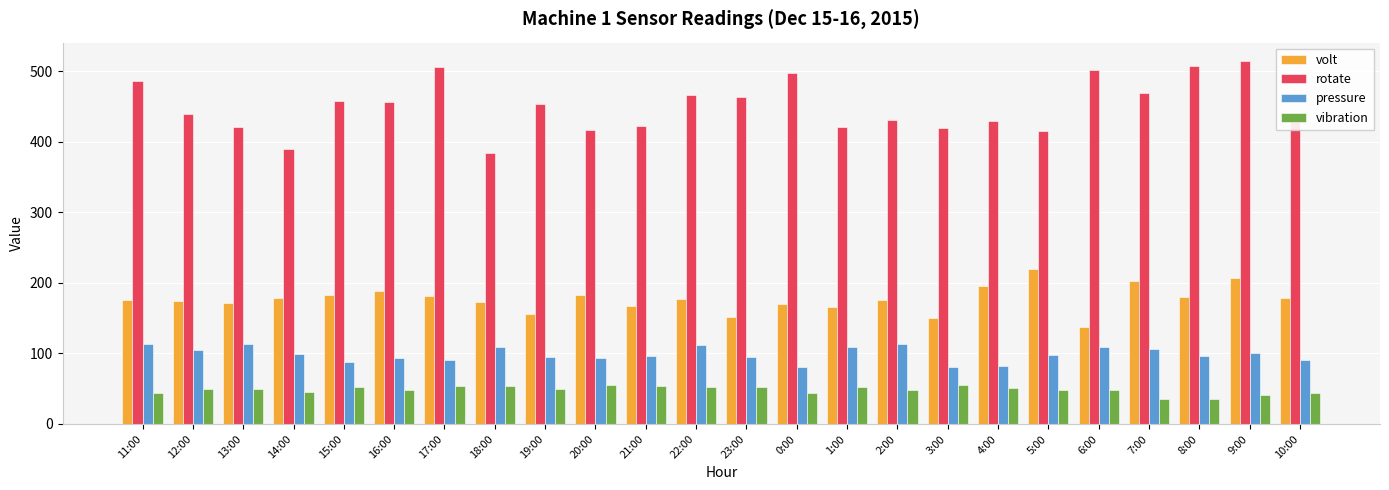

How many distinct data groups are displayed?

4